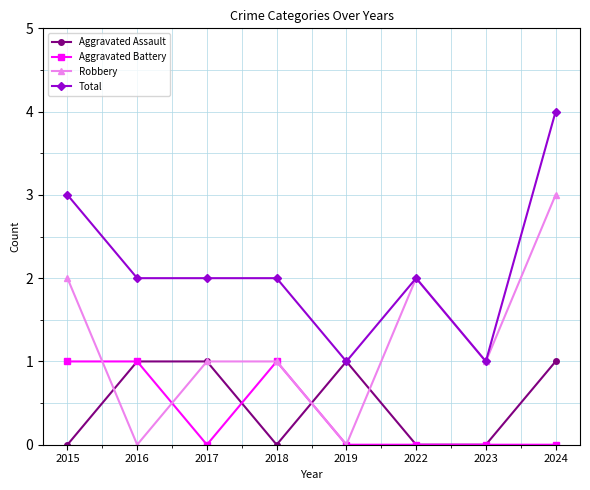

How many categories are shown in the chart?

8